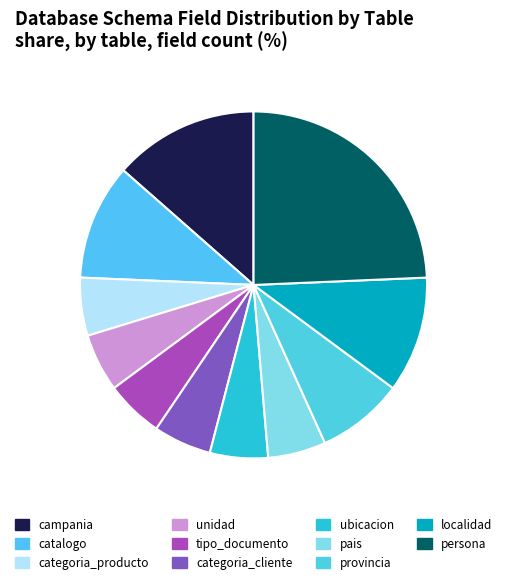

Does categoria_cliente account for over 50% of the chart?

No